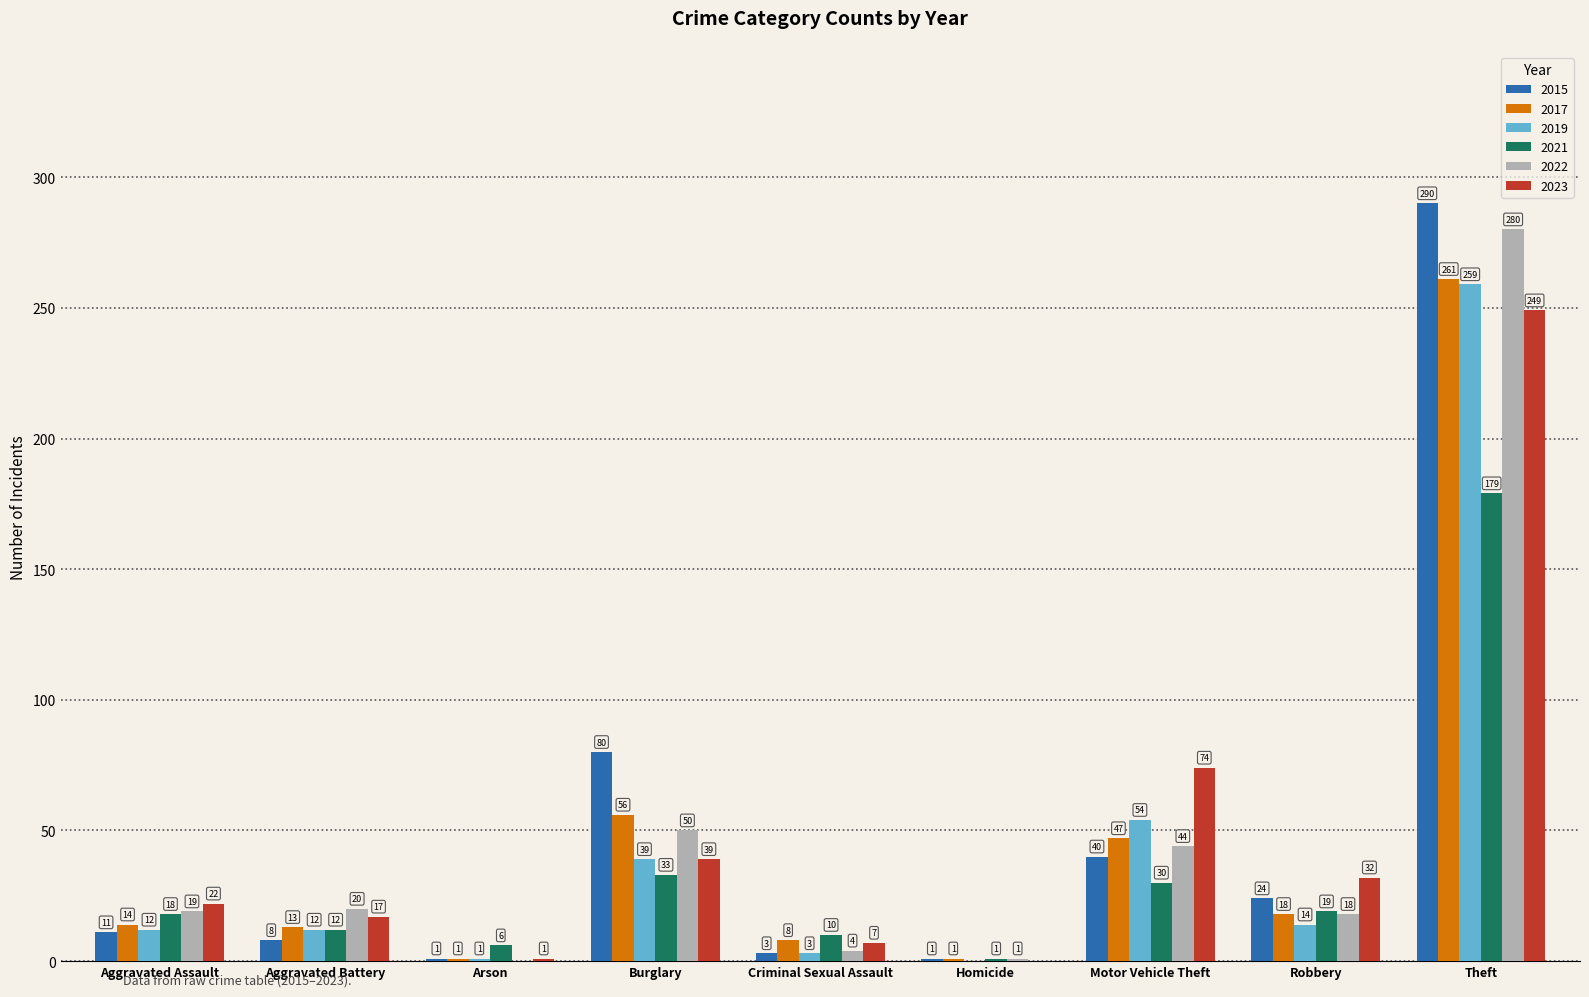

What is the total value across all series at Burglary?

297